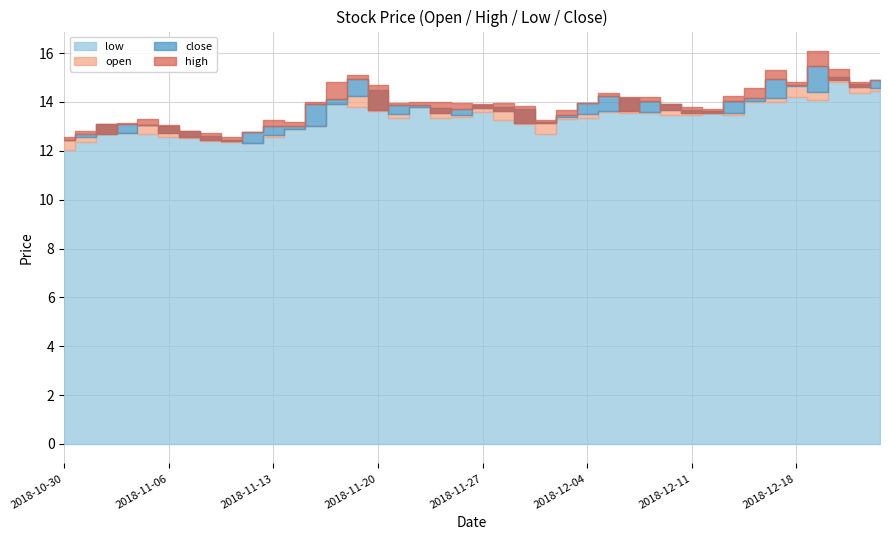

What position from the left is 2018-12-10?

30